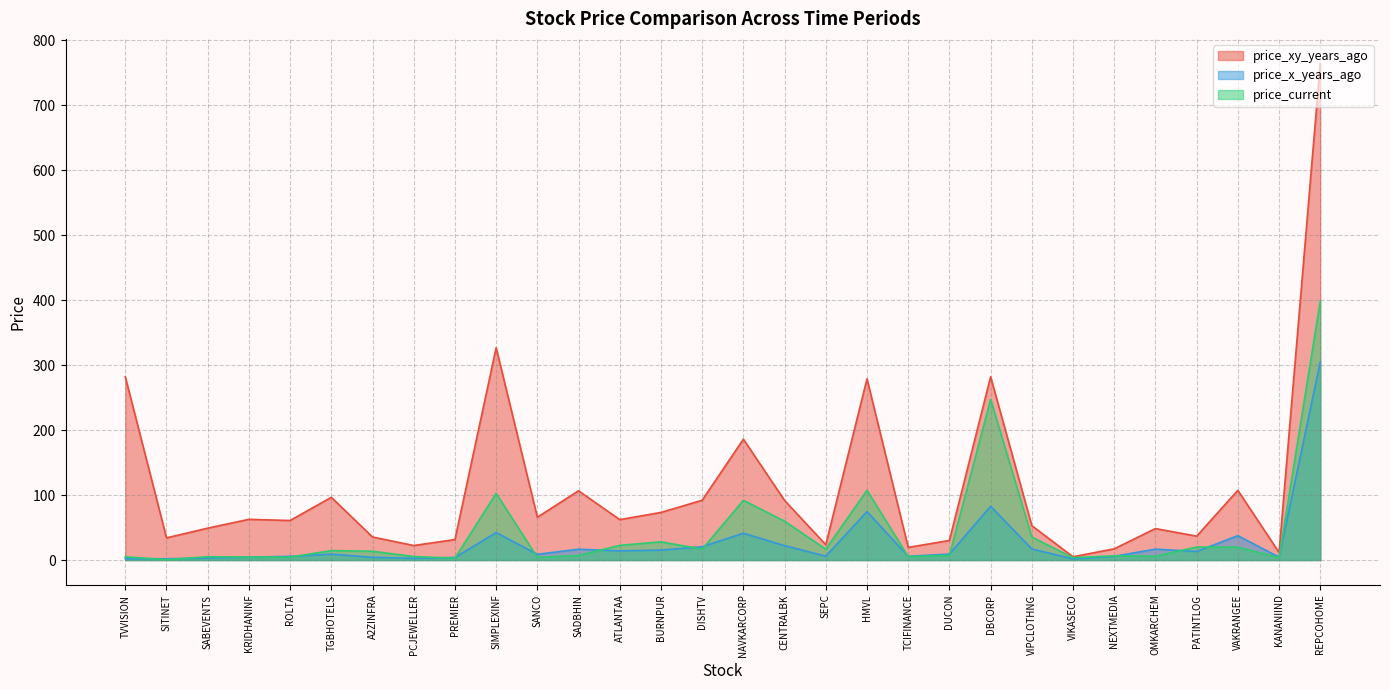

How many data points in price_current are above 13?

15